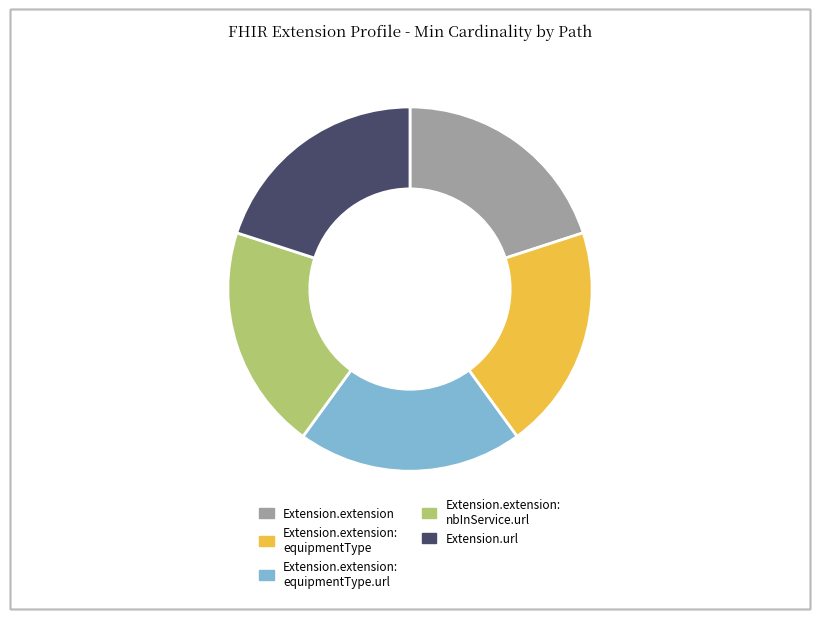

The Extension.extension slice represents 27% of the pie. True or false?

False